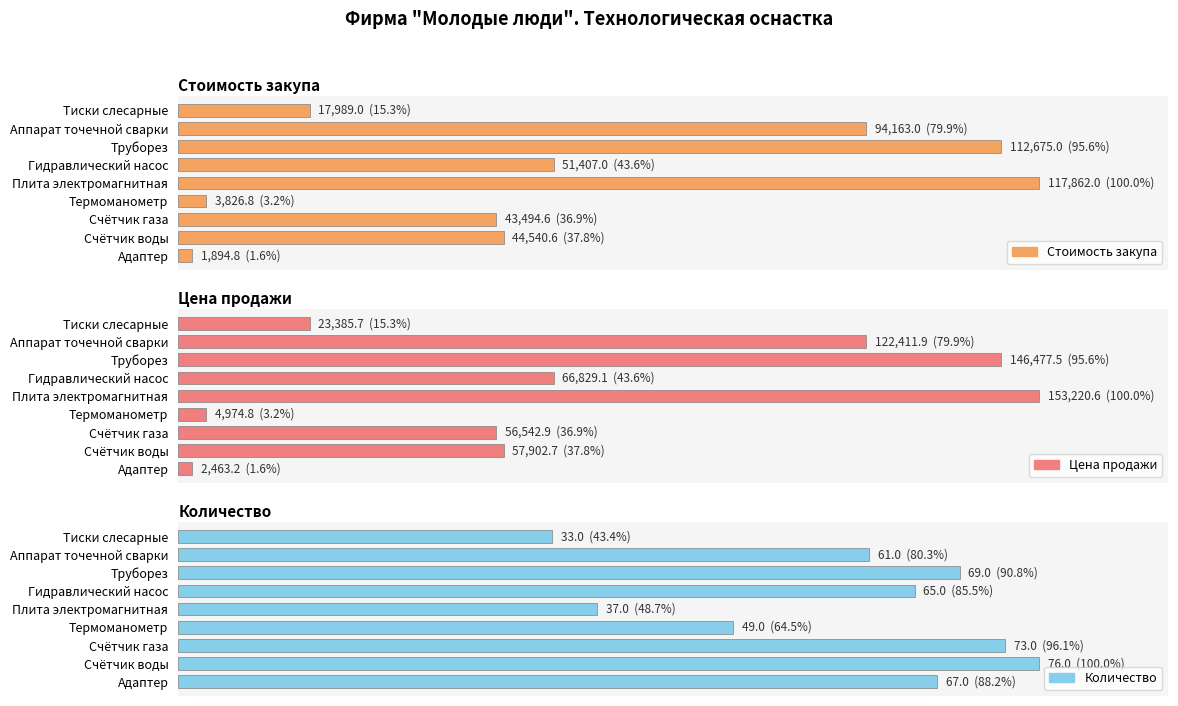

The Цена продажи series shows 10.8 at Счётчик газа. True or false?

False